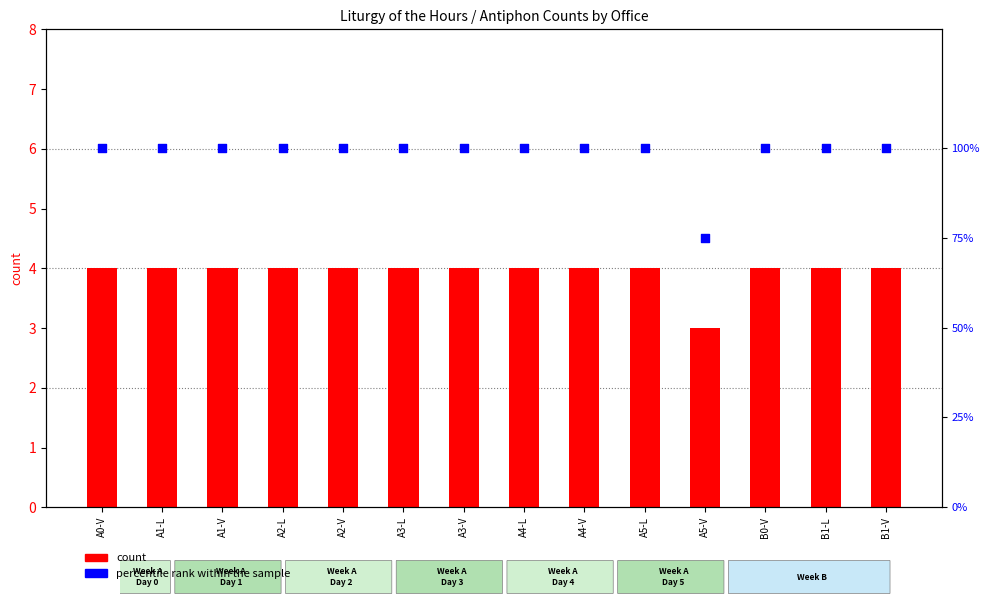

Which series reaches the minimum Y coordinate?

count